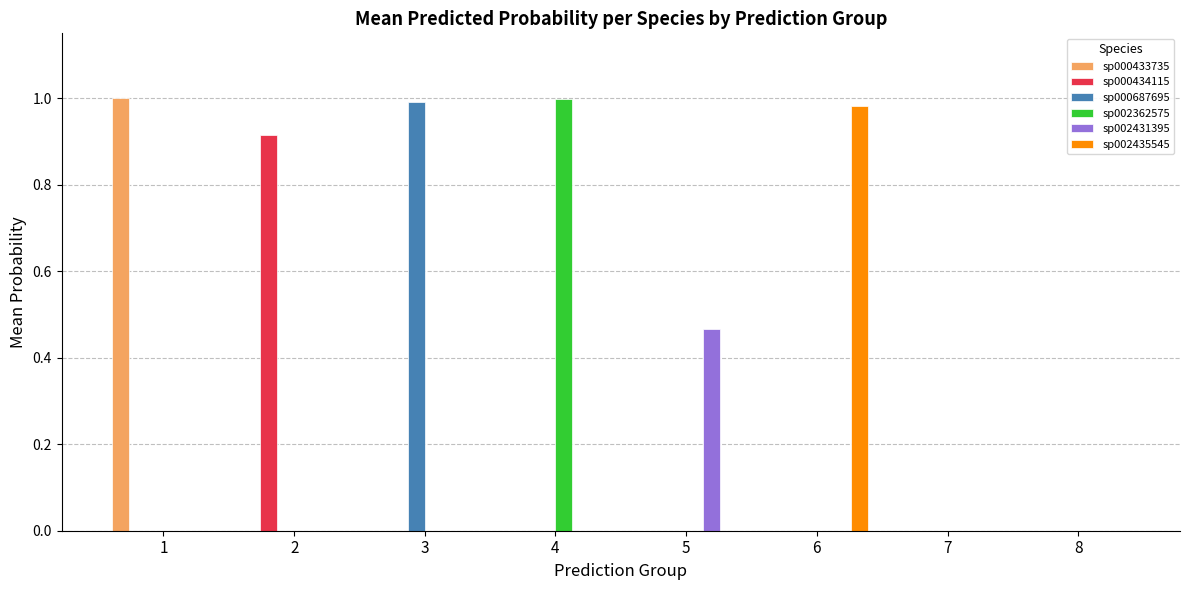

The sp000433735 series shows 1.5 at 1. True or false?

False